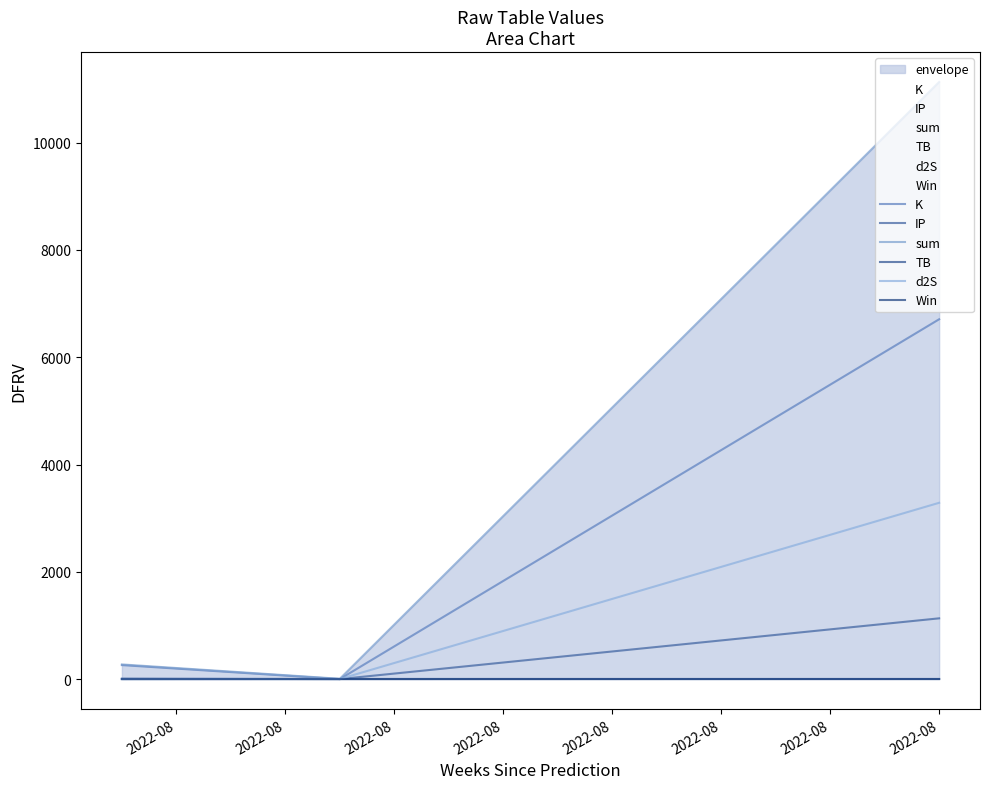

List the labels in order of d2S value, largest first.

2022-08, 2022-08, 2022-08